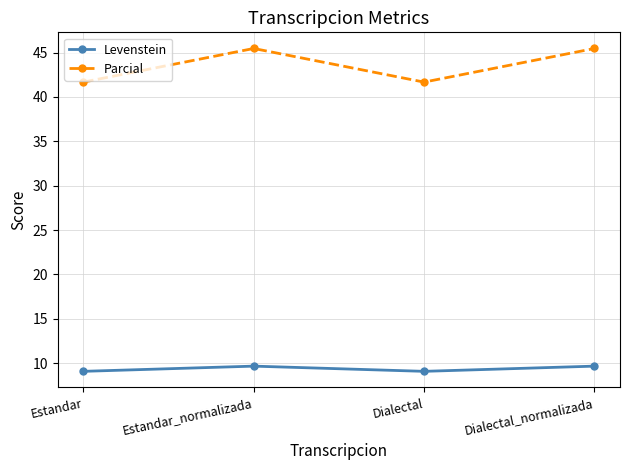

How many interior local valleys does the Levenstein series have?

1